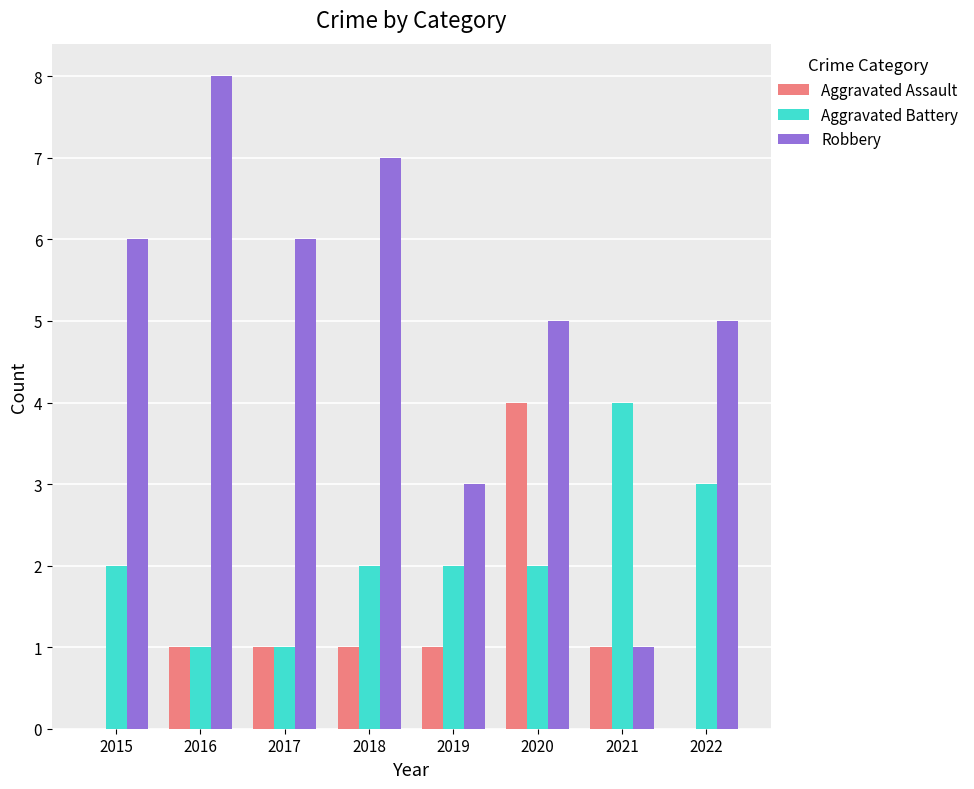

What is the average value of the Aggravated Battery series?

2